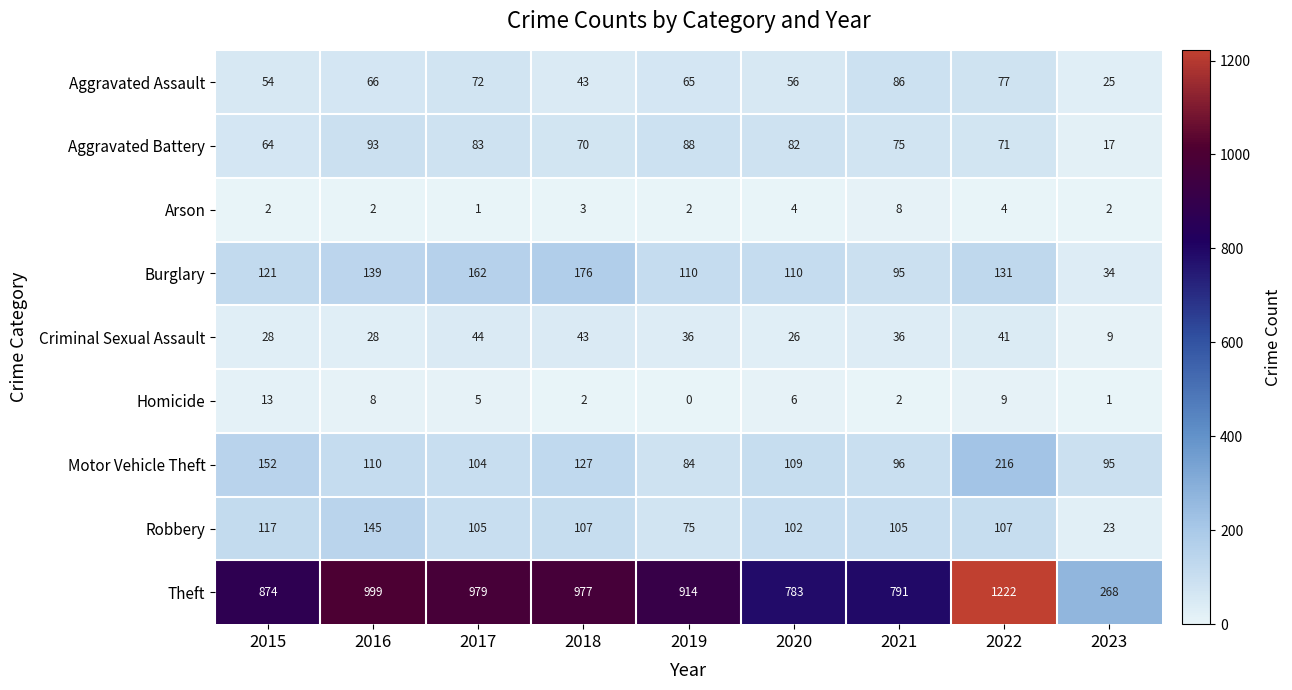

What is the total value across all series at 2019?

1374